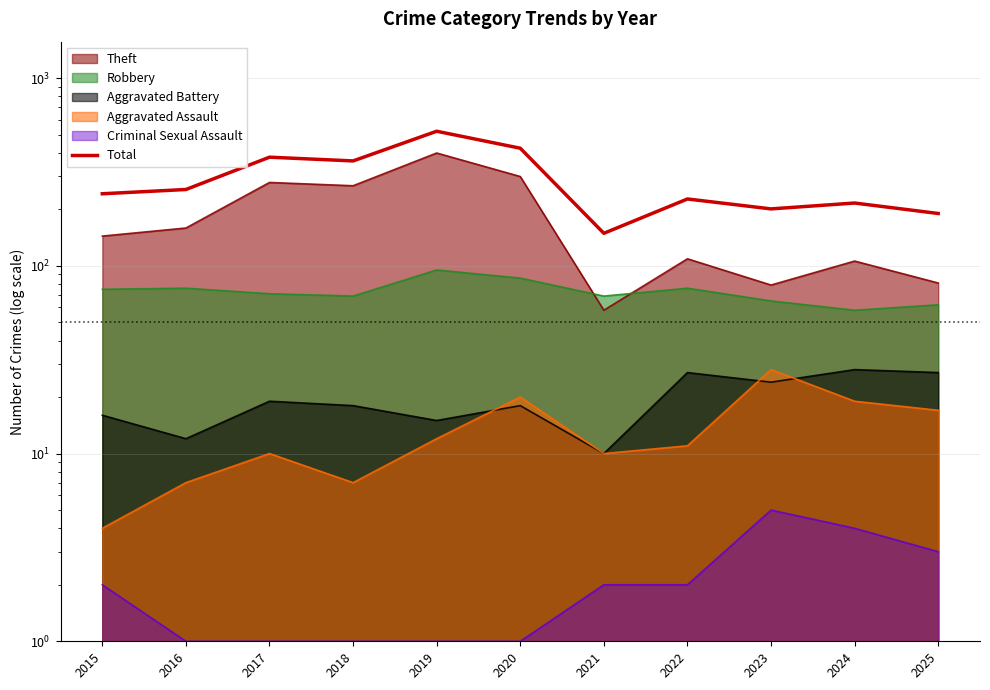

The value at 2025 is 190. True or false?

True